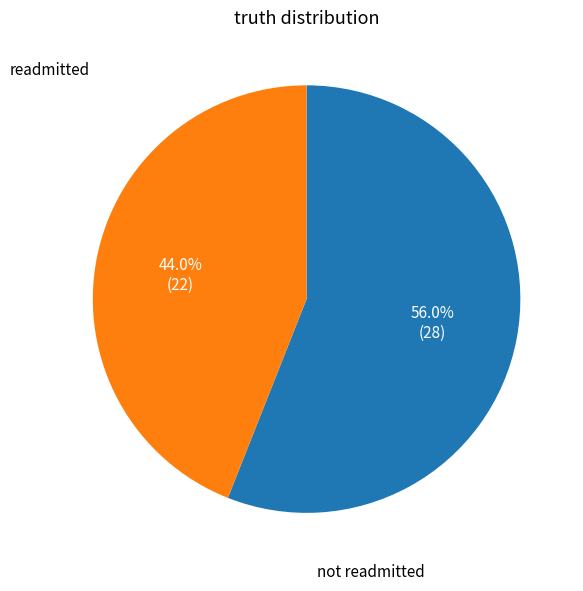

Which has a higher value, readmitted or not readmitted?

not readmitted